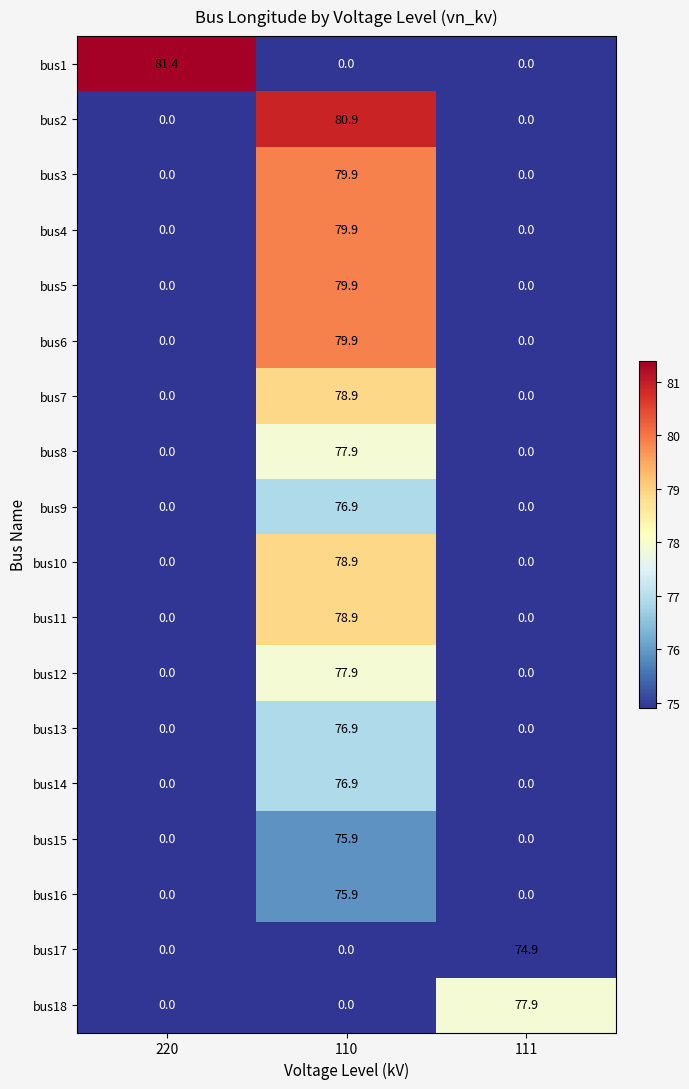

At which category is the sum across all series the highest?

110